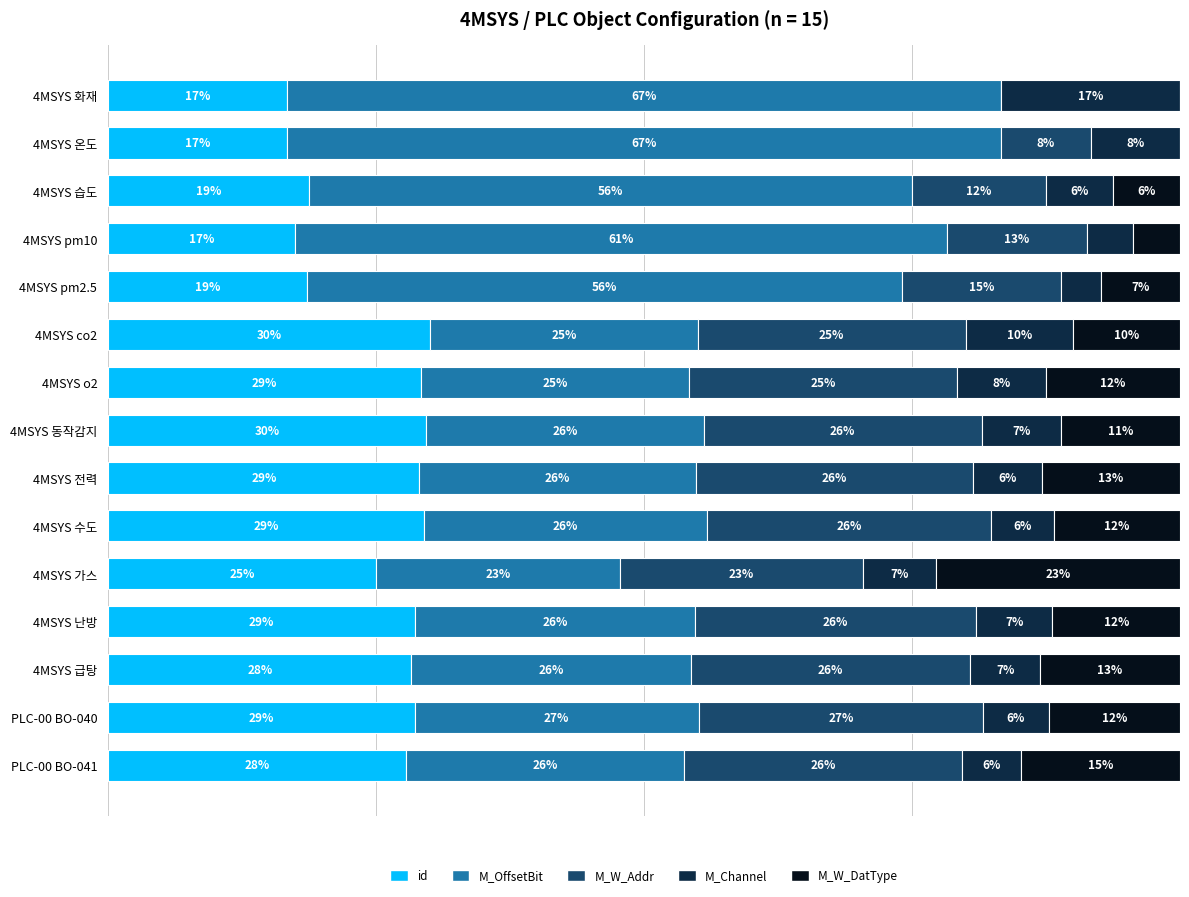

Rank the categories by M_OffsetBit value from lowest to highest.

4MSYS 가스, 4MSYS co2, 4MSYS o2, 4MSYS 전력, 4MSYS 동작감지, PLC-00 BO-041, 4MSYS 급탕, 4MSYS 난방, 4MSYS 수도, PLC-00 BO-040, 4MSYS pm2.5, 4MSYS 습도, 4MSYS pm10, 4MSYS 화재, 4MSYS 온도